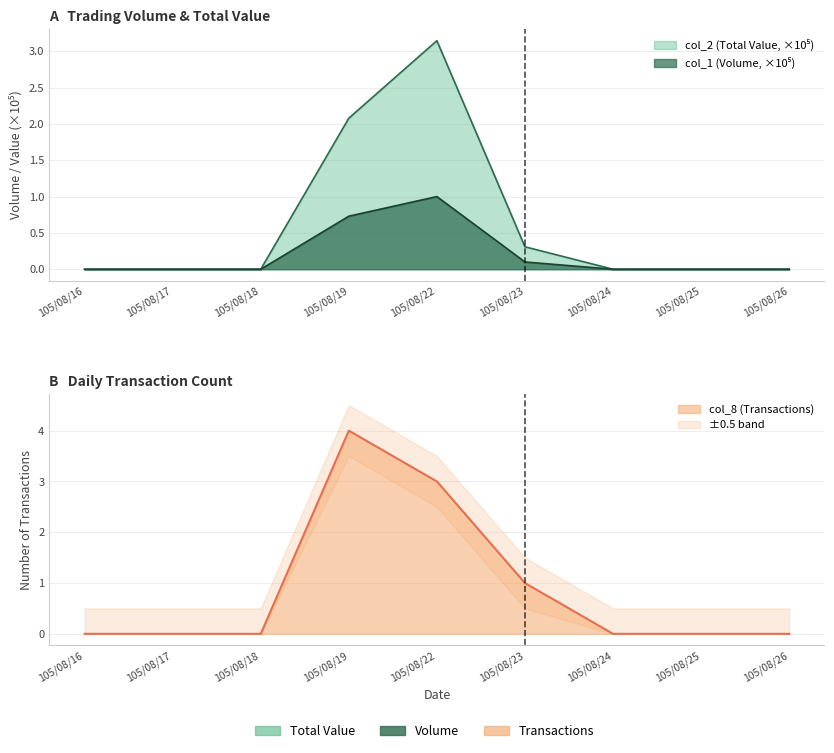

At which category does col_1 reach its first local peak?

105/08/22